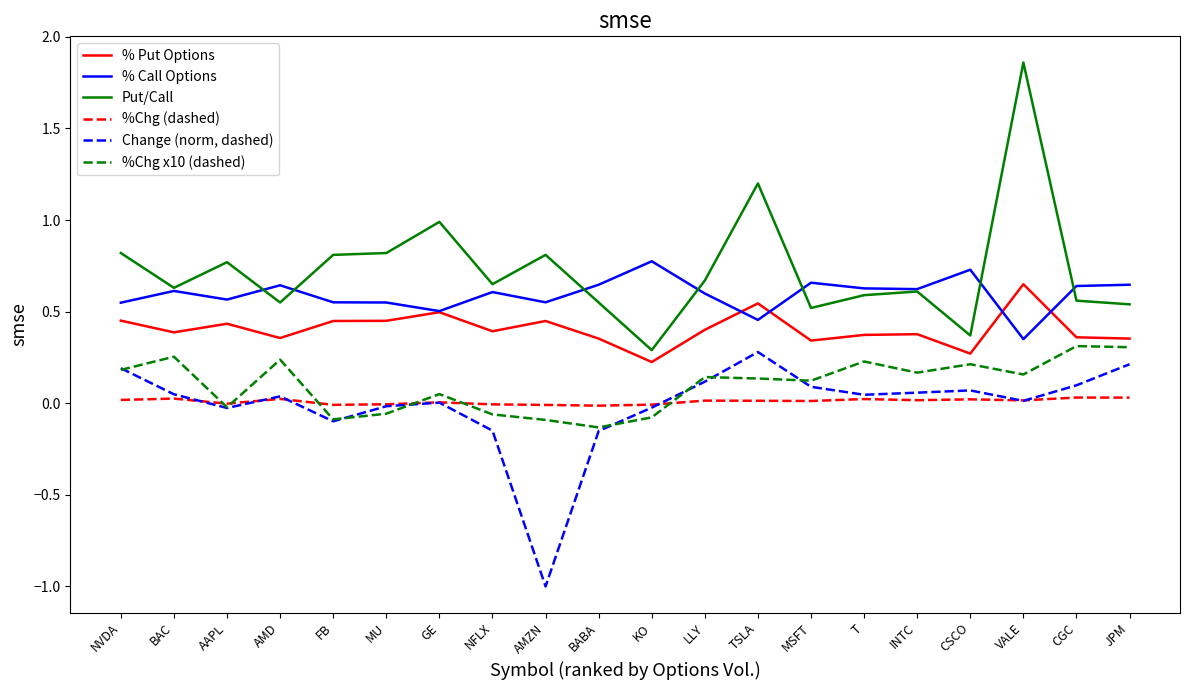

List the series in order of their peak value, highest first.

Put/Call, % Call Options, % Put Options, %Chg x10 (dashed), Change (norm, dashed), %Chg (dashed)